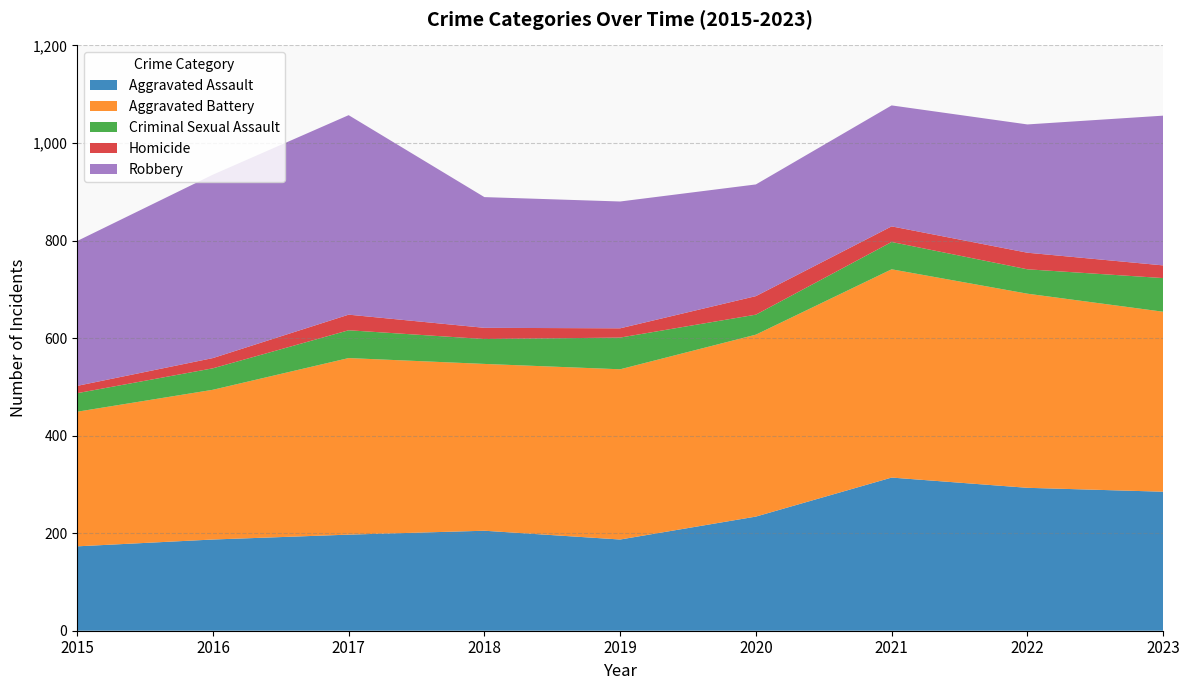

Reading left to right, extract all data points from this chart.

Aggravated Assault: 173	187	197	205	187	234	314	293	285
Aggravated Battery: 276	307	362	342	349	373	427	398	369
Criminal Sexual Assault: 38	44	57	51	65	41	56	50	69
Homicide: 15	21	32	23	19	38	32	34	26
Robbery: 297	376	409	268	260	229	248	263	307